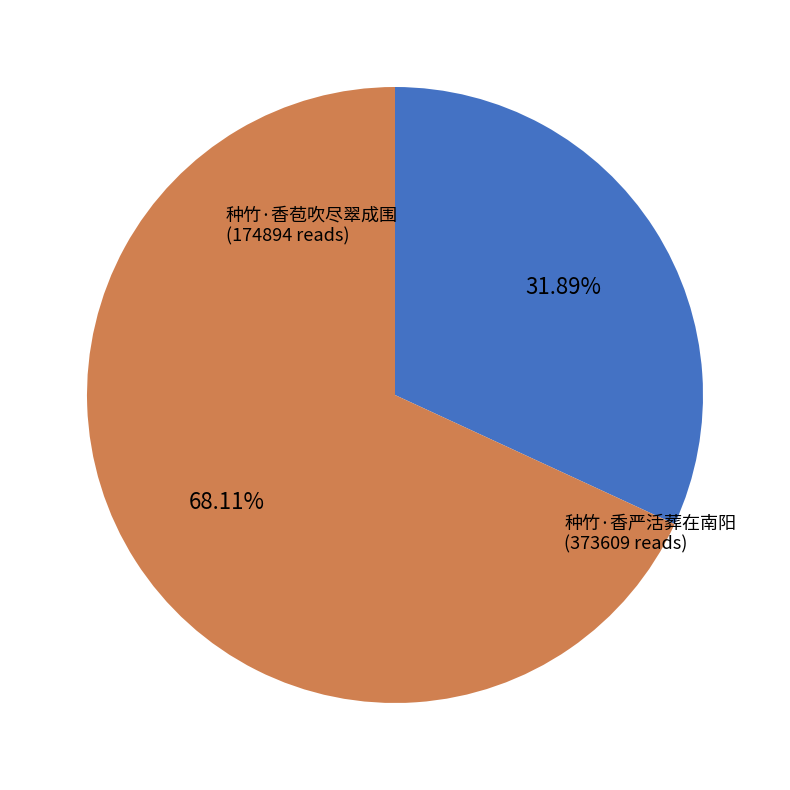

Is it true that 种竹·香严活葬在南阳 is 59% of the pie?

False